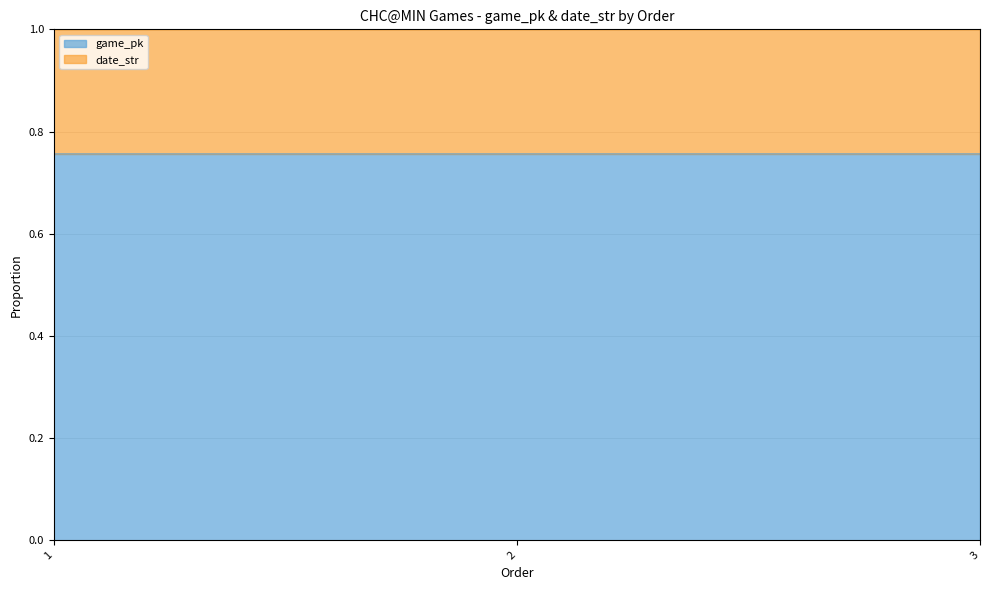

Rank the categories by value from highest to lowest.

3, 2, 1